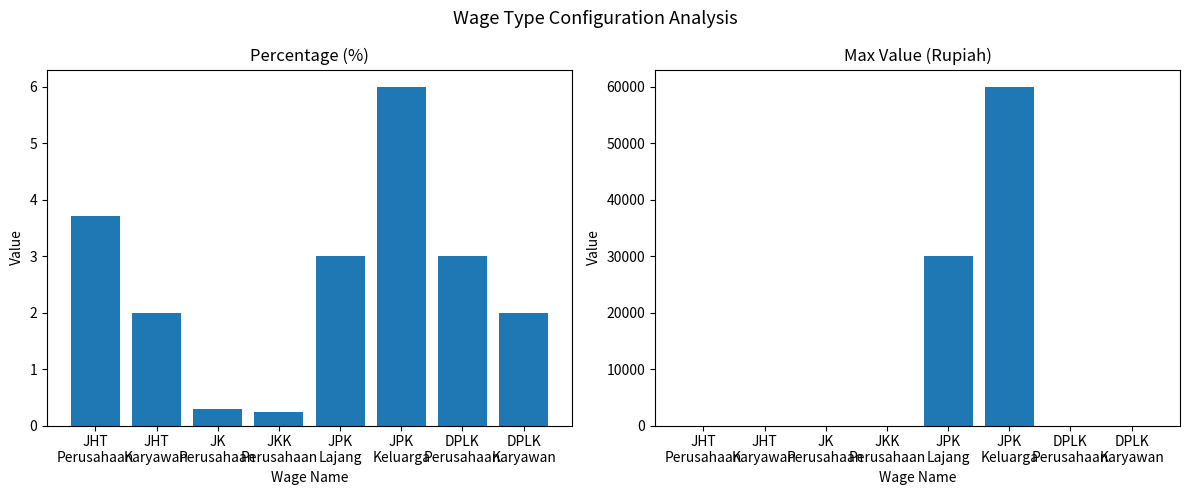

What are all the series names shown in the legend?

percentage, maxvalue